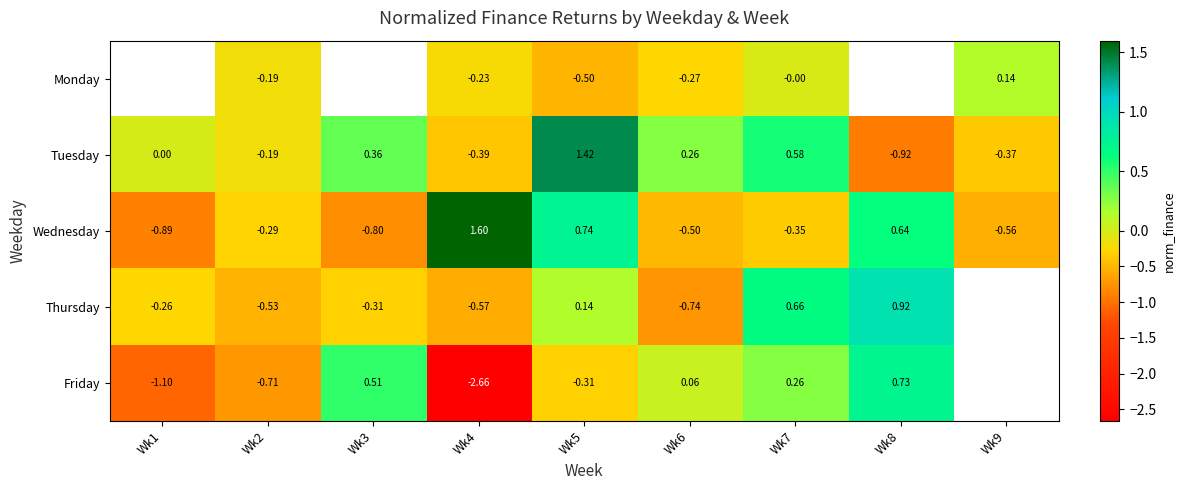

Is the value of Wednesday at Wk1 greater than the value of Monday at Wk6?

No